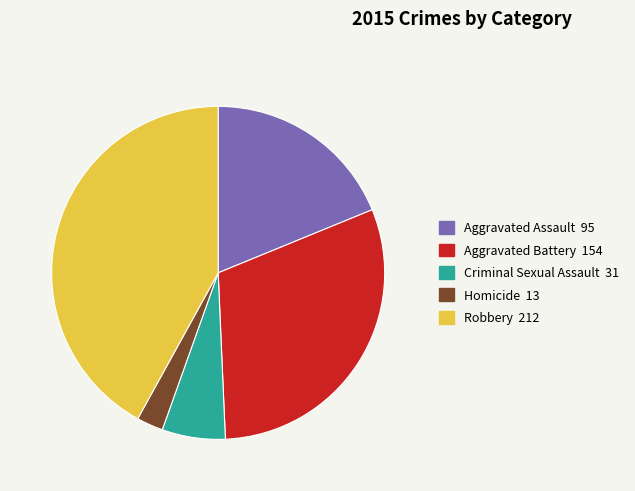

Which slice is the largest?

Robbery